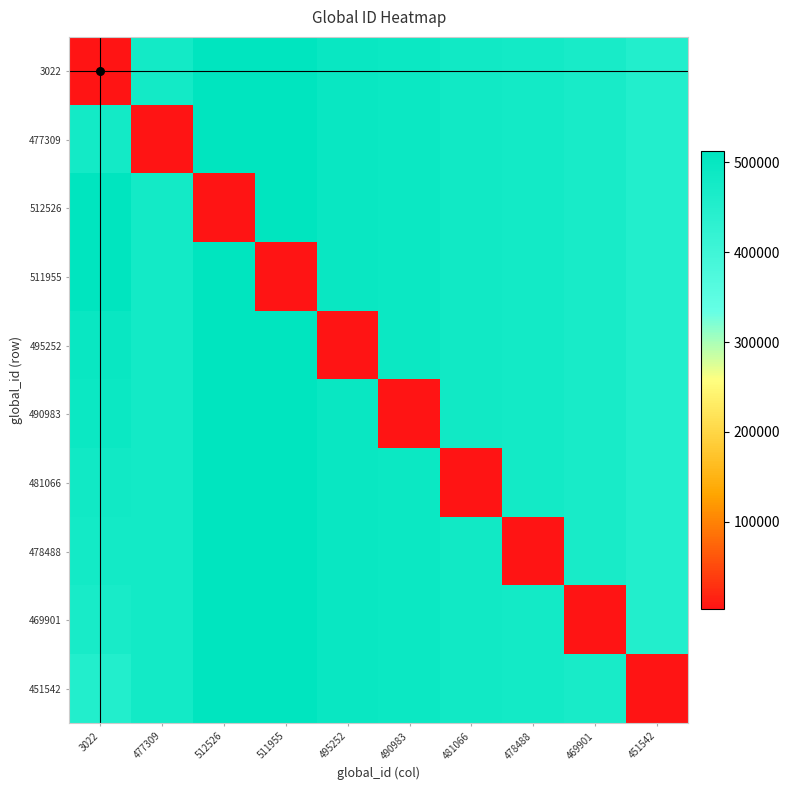

How many data points does each series have?

10